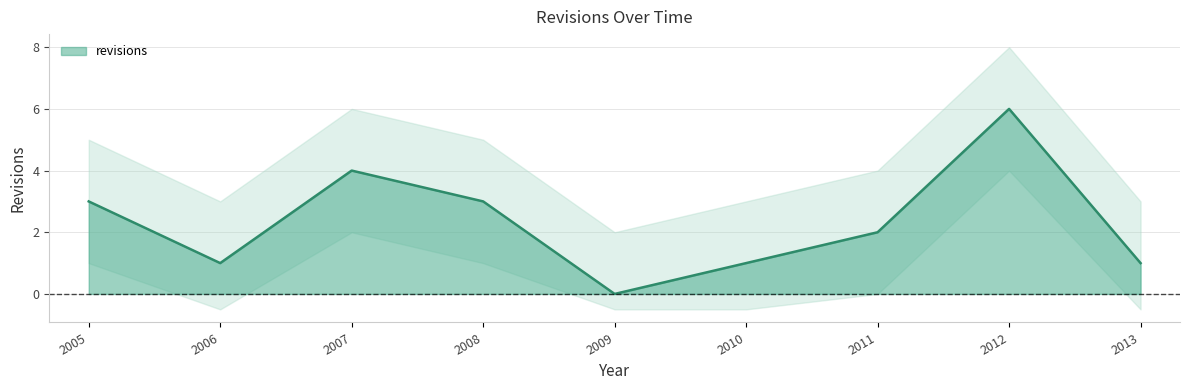

What is the difference between the maximum and second lowest values?

5